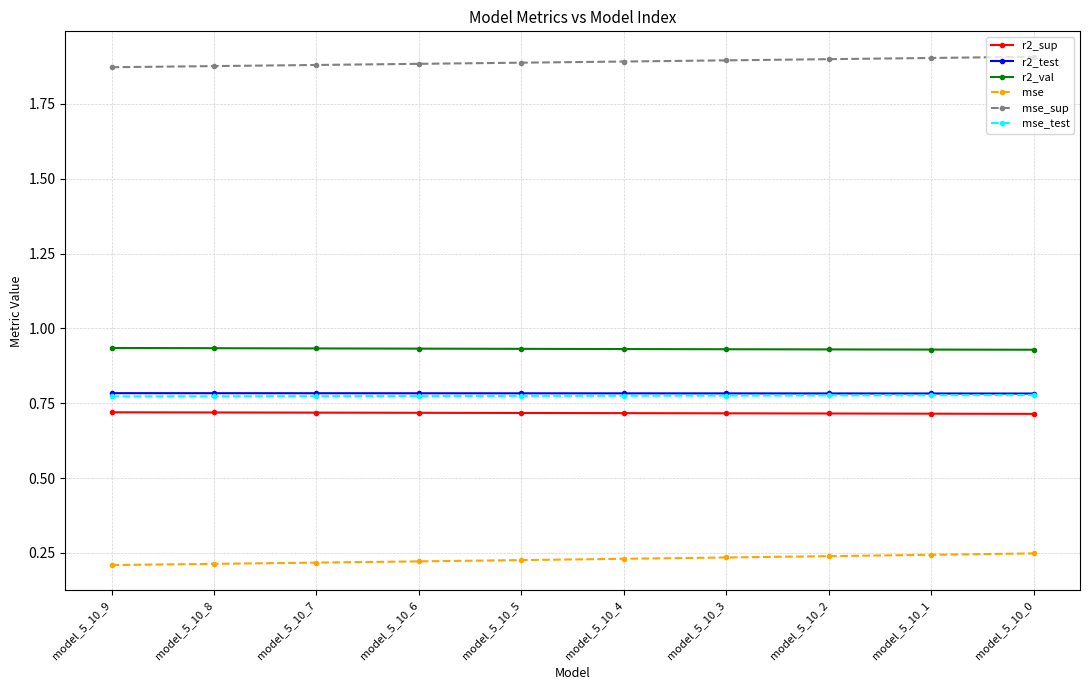

Is the value of mse at model_5_10_9 greater than the value of mse_sup at model_5_10_1?

No